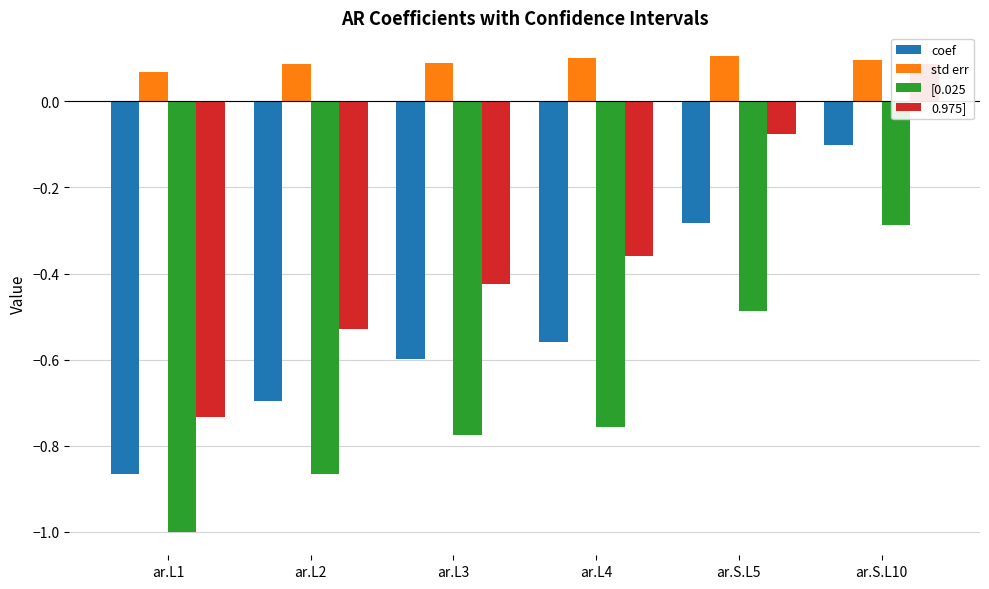

What is the sum of all coef values?

-3.1